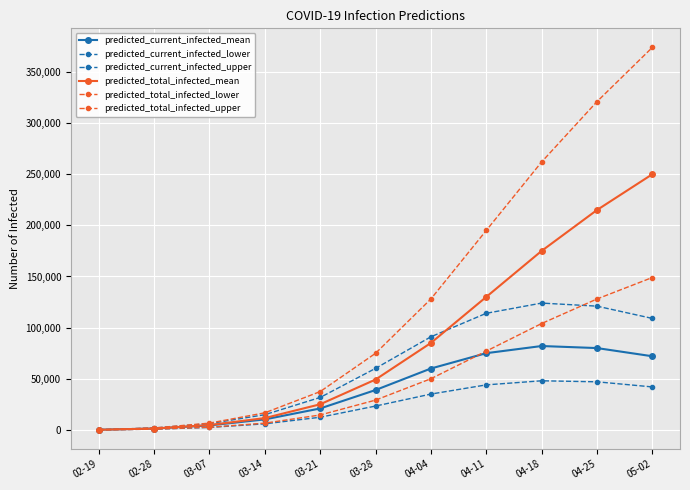

Between 05-02 and 04-04, which is larger?

05-02